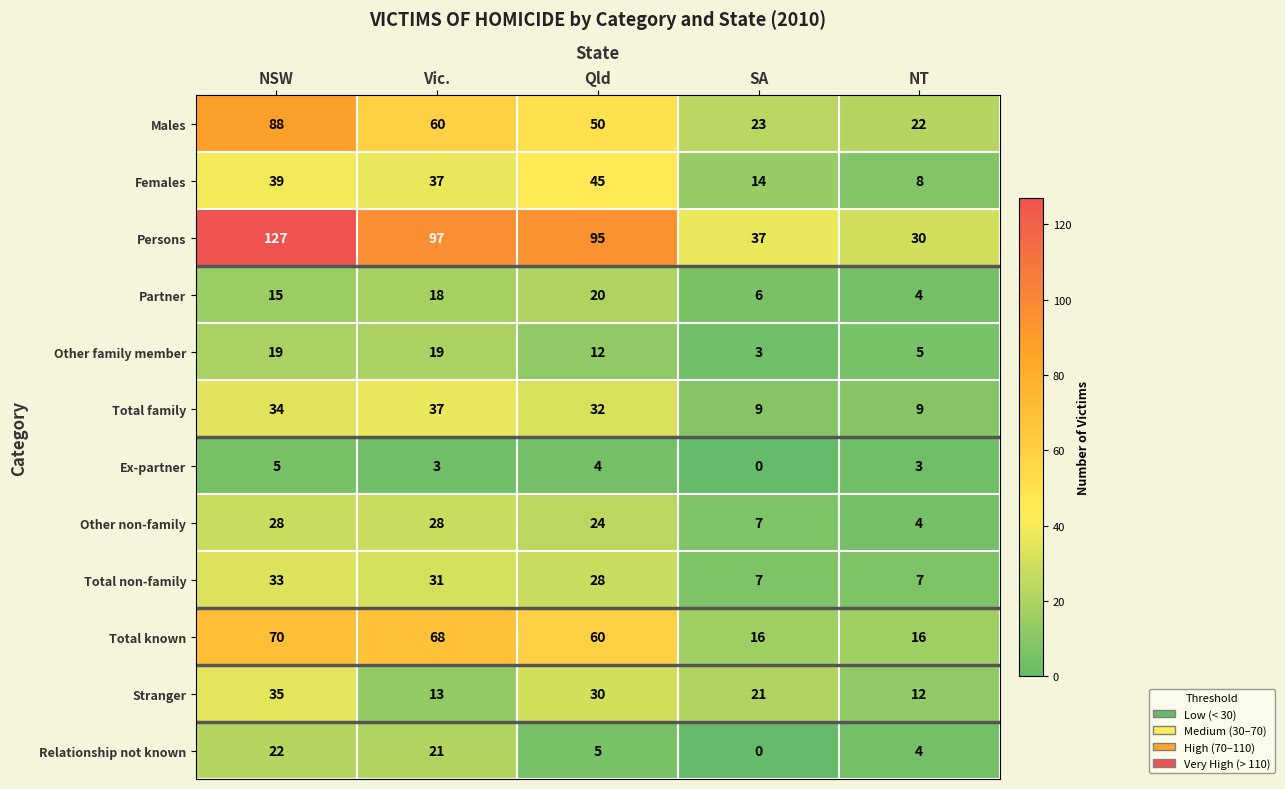

Where does the Relationship not known series first go above 5?

NSW